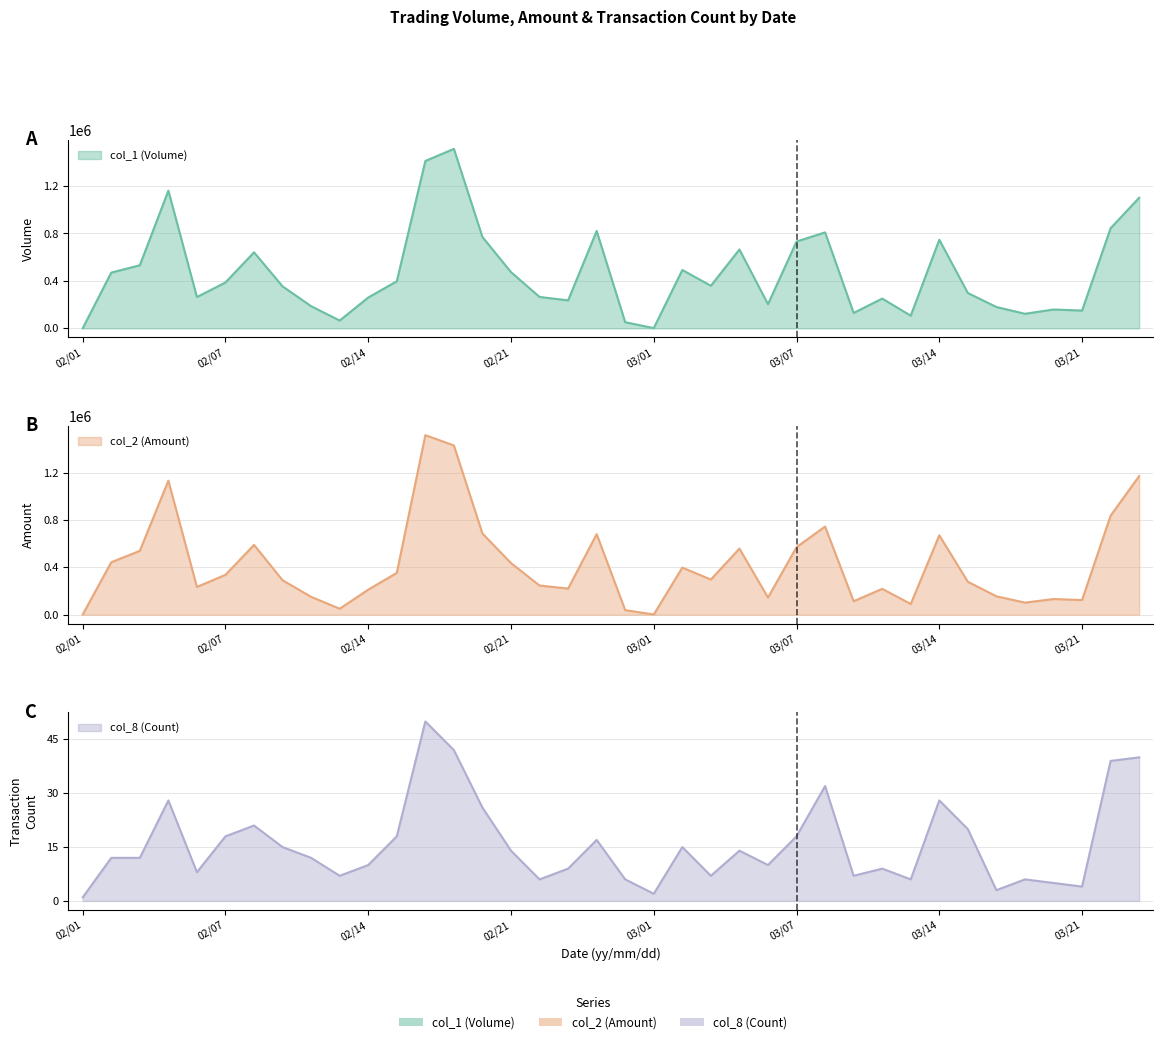

How many data points in col_1 (Volume) are less than 359000?

19